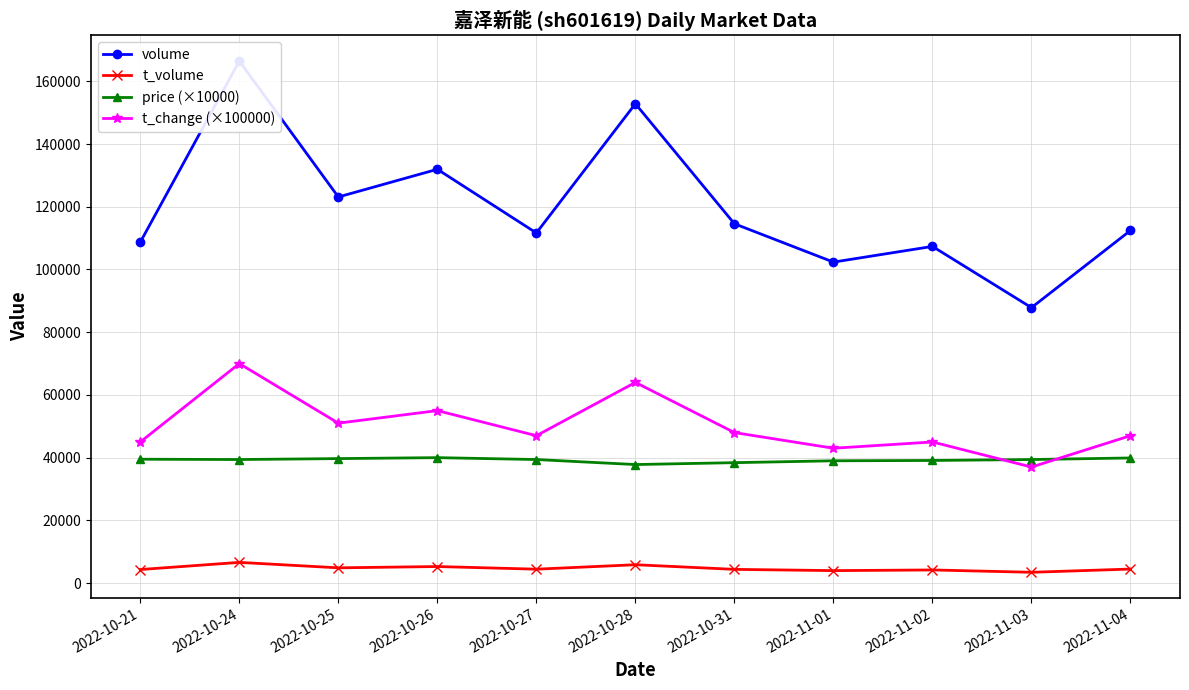

How many interior local peaks does the volume series have?

4